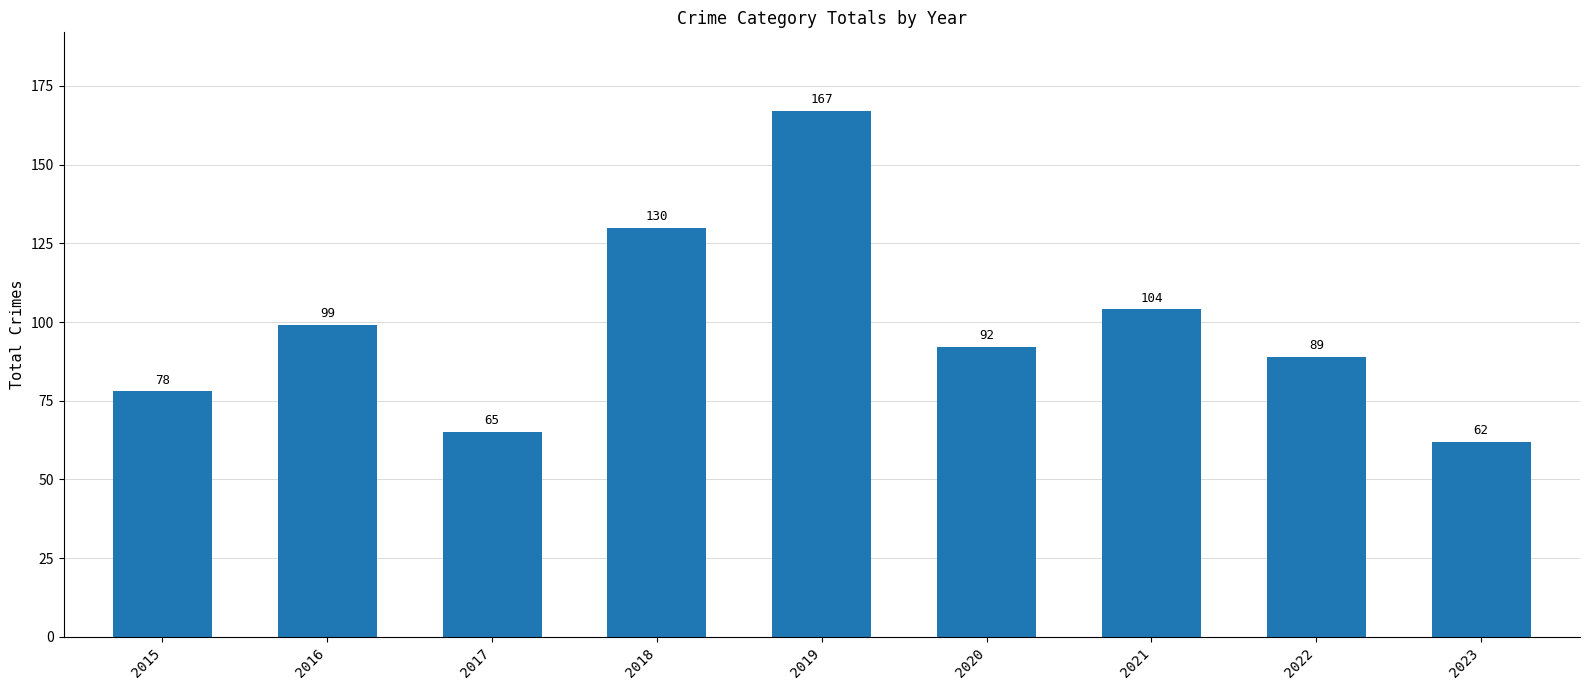

At which category does the chart reach its peak across all series?

2019